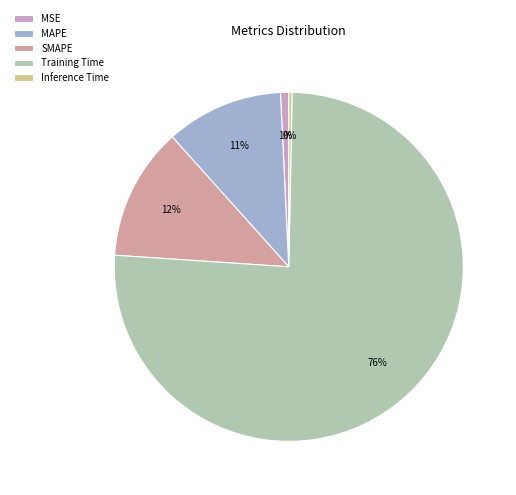

True or false: SMAPE accounts for 1% of the total.

False